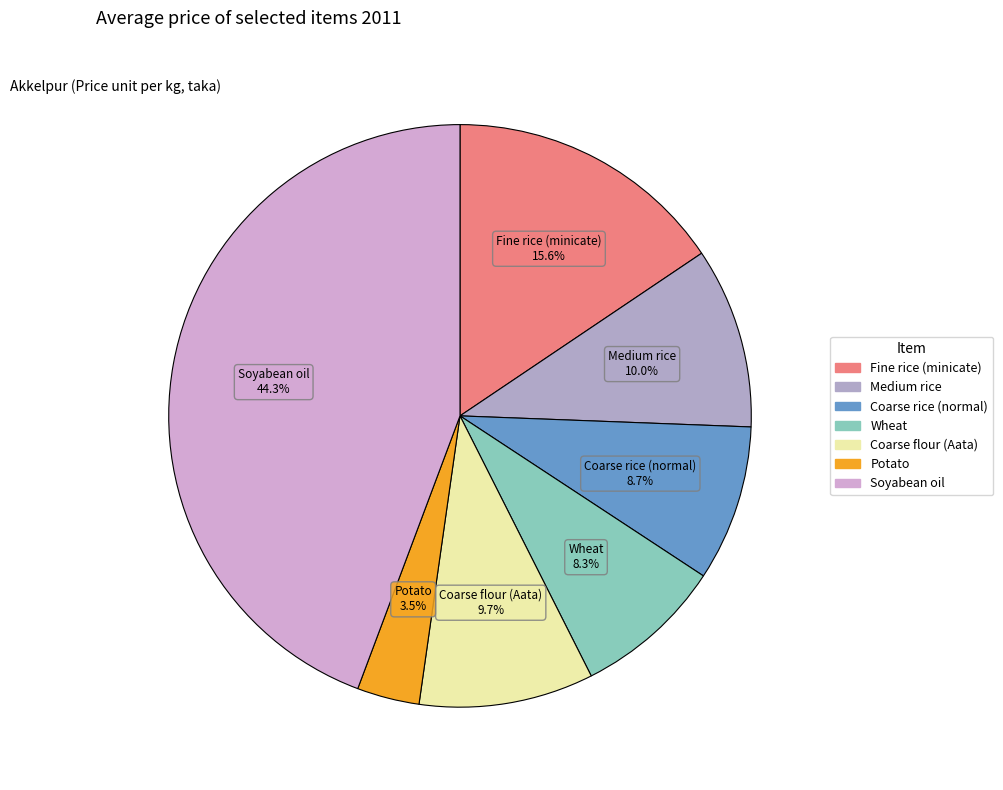

To the nearest percent, what is the average slice percentage?

14%